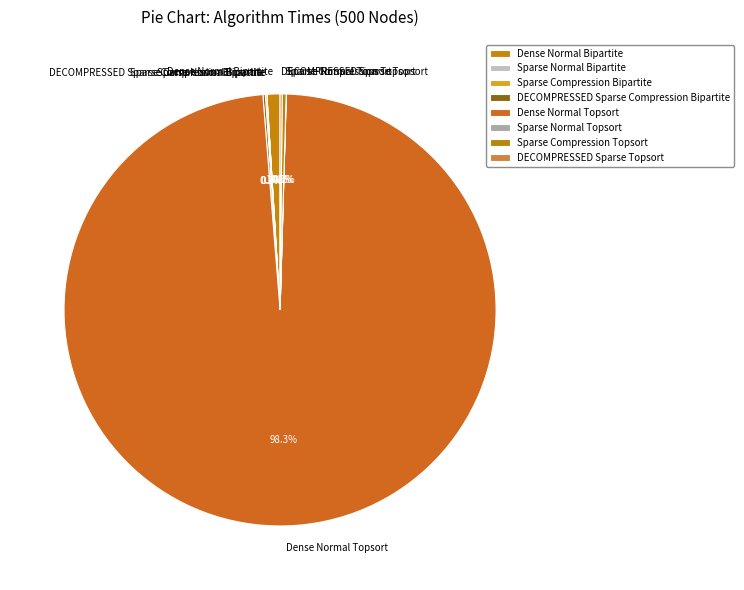

Which category has the biggest portion of the pie?

Dense Normal Topsort